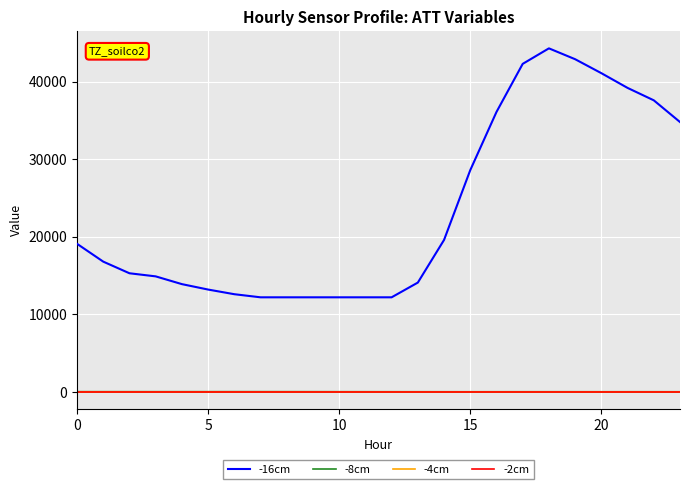

What is the sum of all -8cm values?

668.3